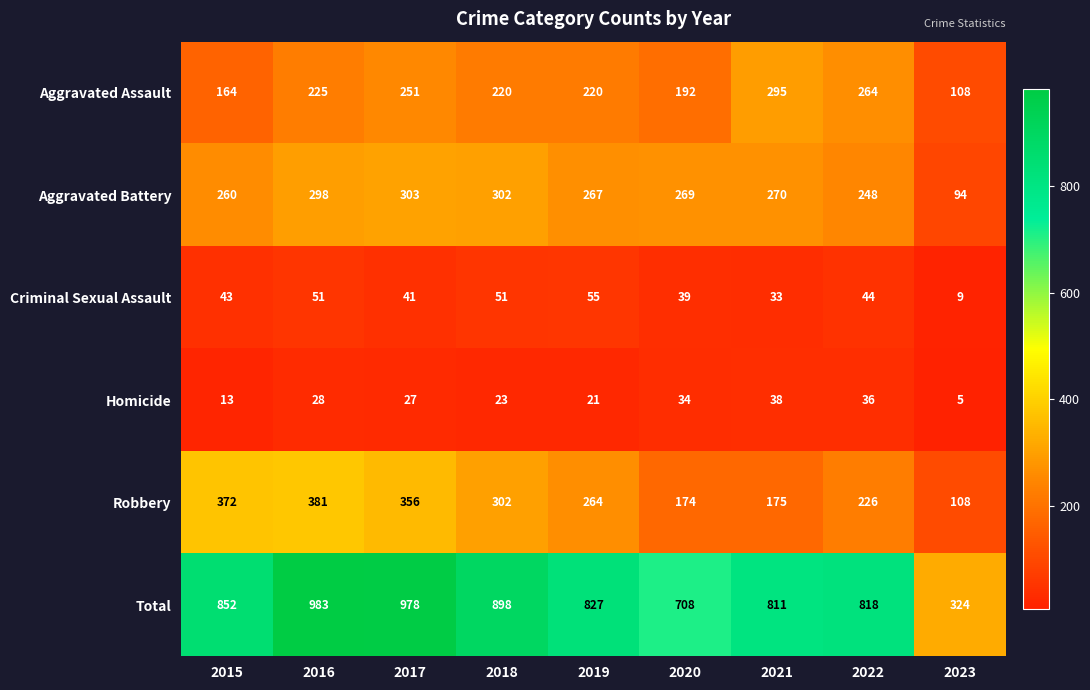

At 2022, list the series in order from smallest to largest.

Homicide, Criminal Sexual Assault, Robbery, Aggravated Battery, Aggravated Assault, Total